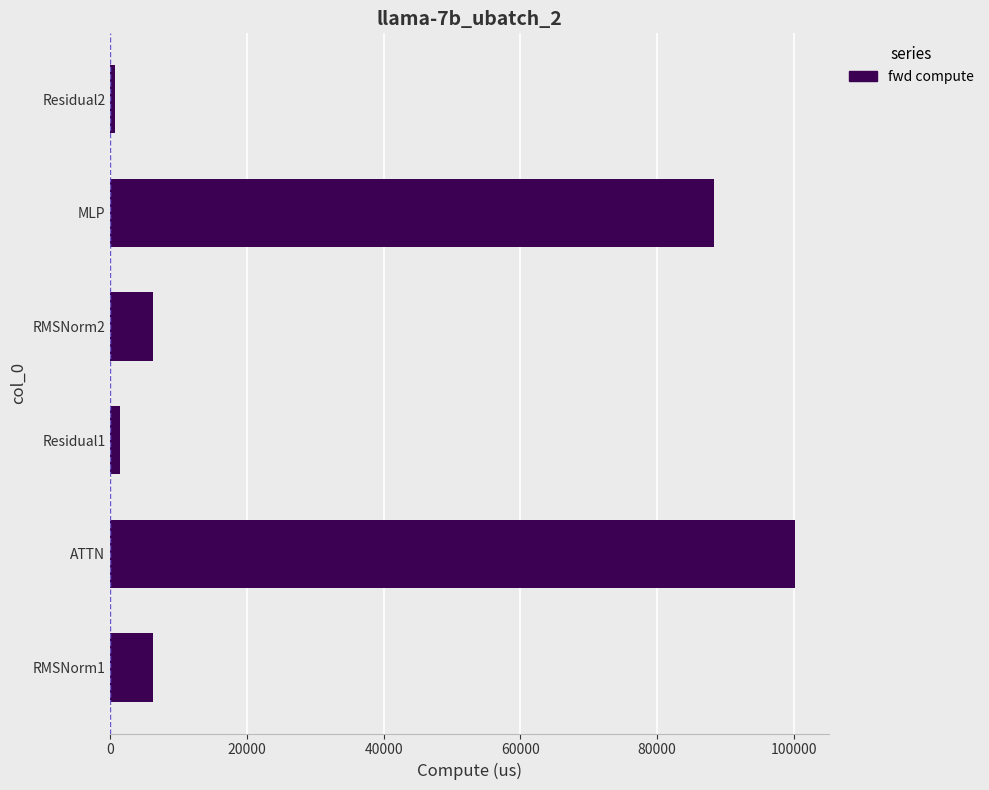

At which label is the value closest to 50449?

MLP